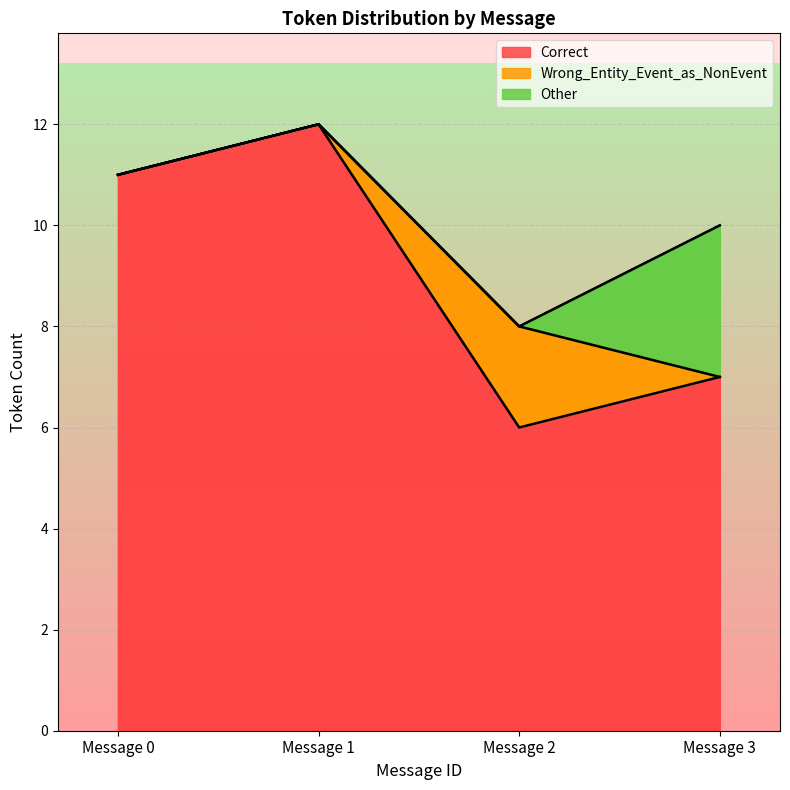

What is the difference between the highest and lowest values at Message 2?

6